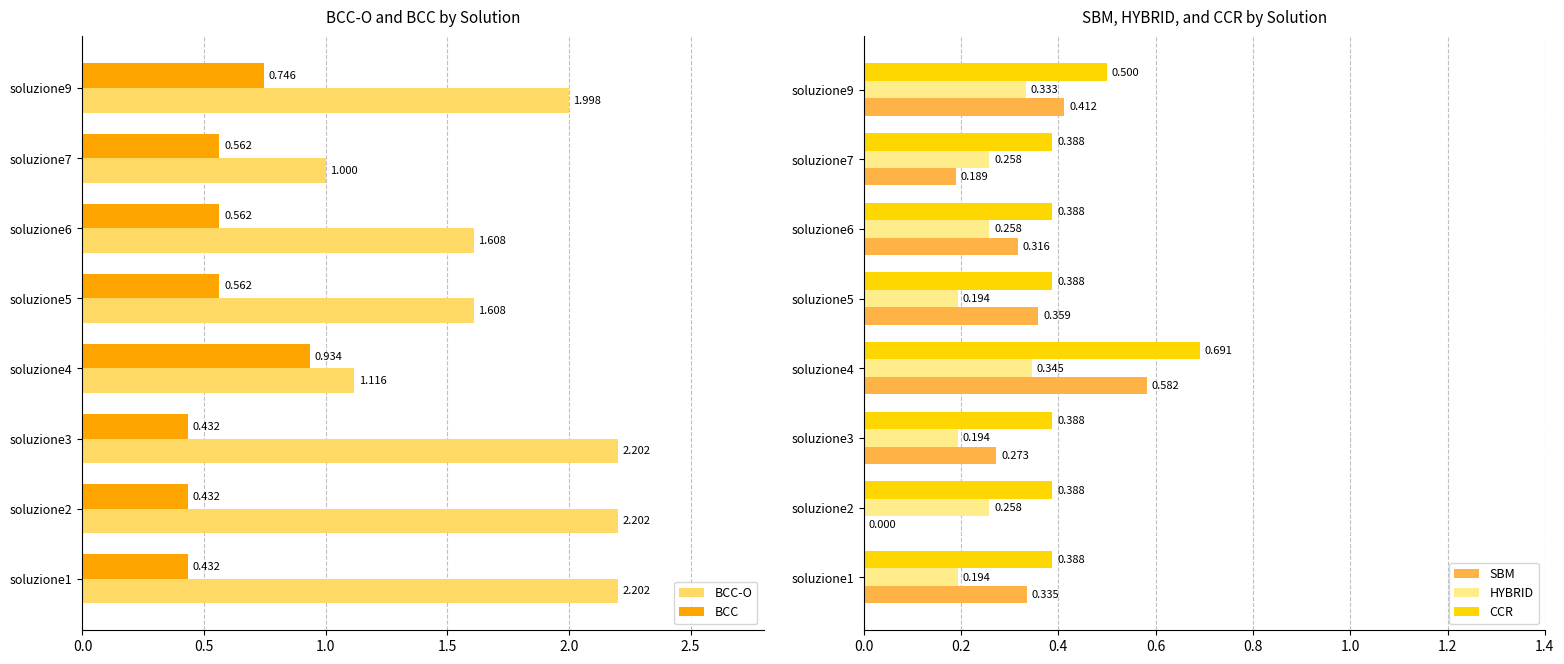

How many data points does each series have?

8